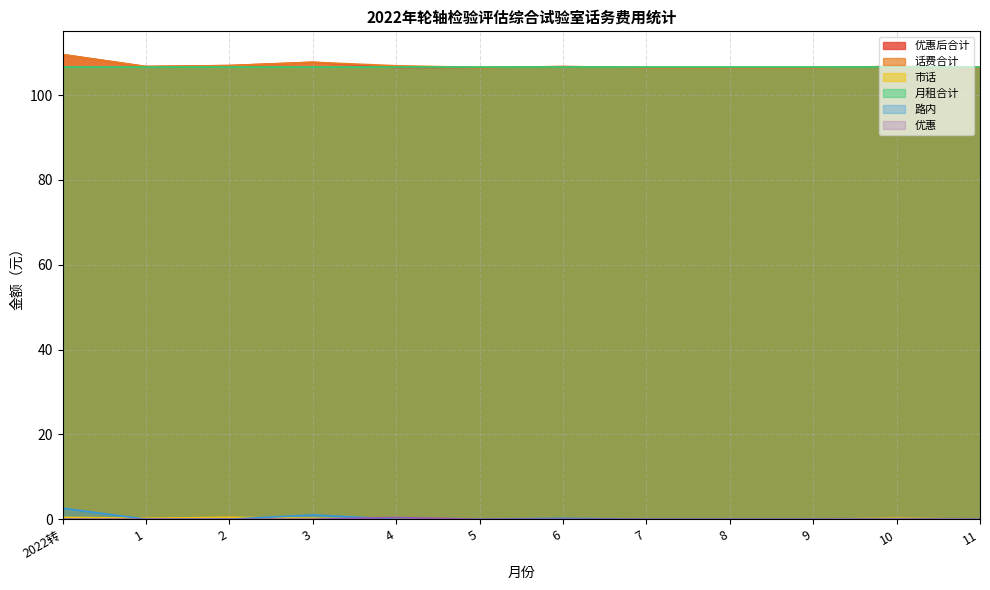

True or false: 话费合计 and 优惠 cross at least once.

False